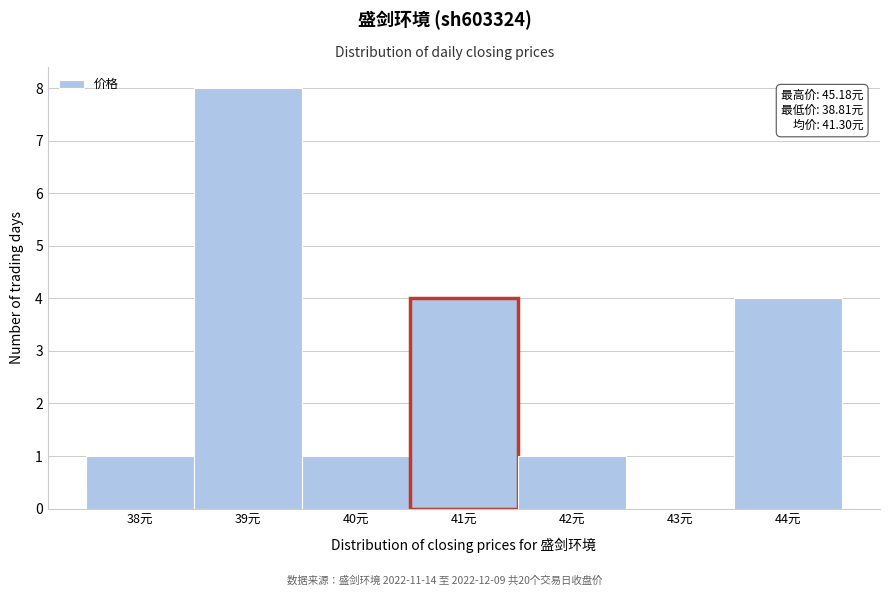

Reading left to right, what are all the values shown in this chart?

38元=1	39元=8	40元=1	41元=4	42元=1	43元=0	44元=4